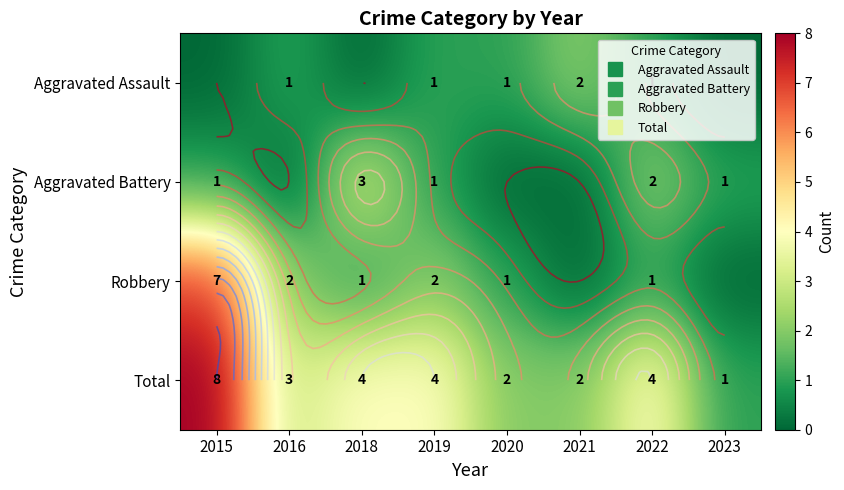

The value of Aggravated Assault at 2020 is 1. True or false?

True